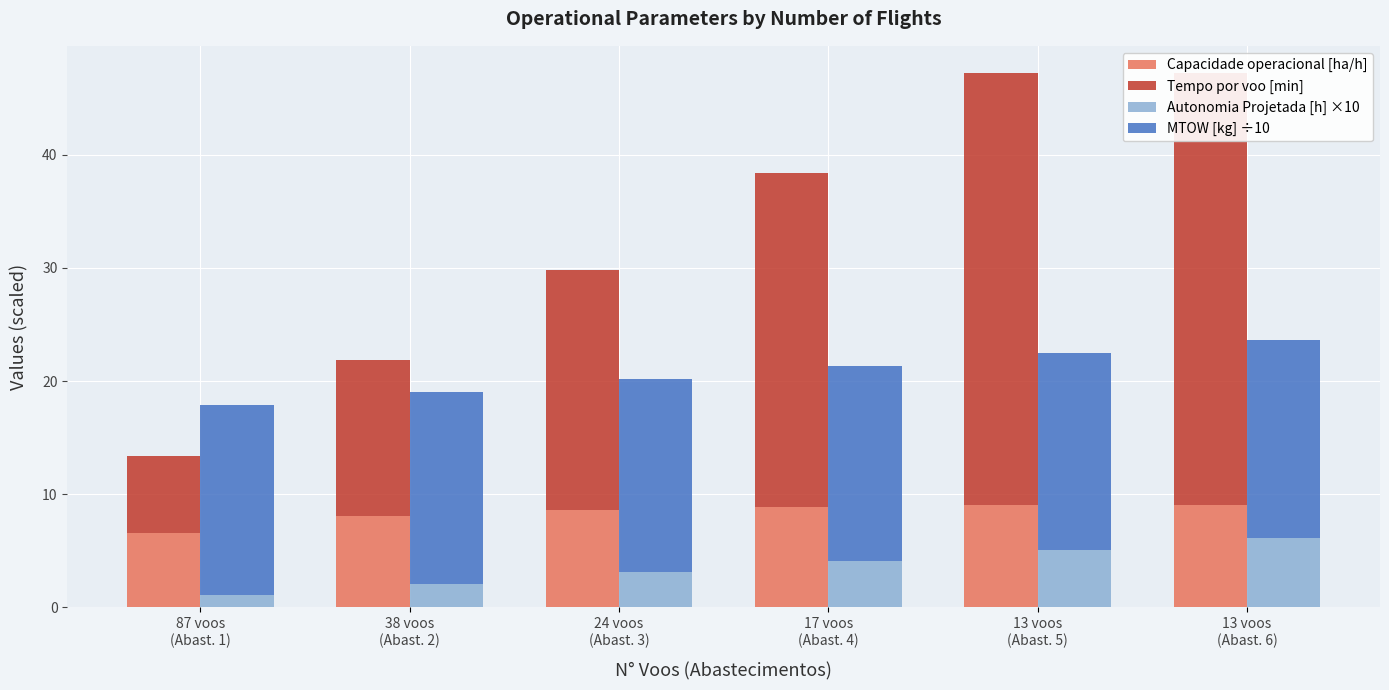

Which category has the highest value across all series?

13 voos
(Abast. 6)